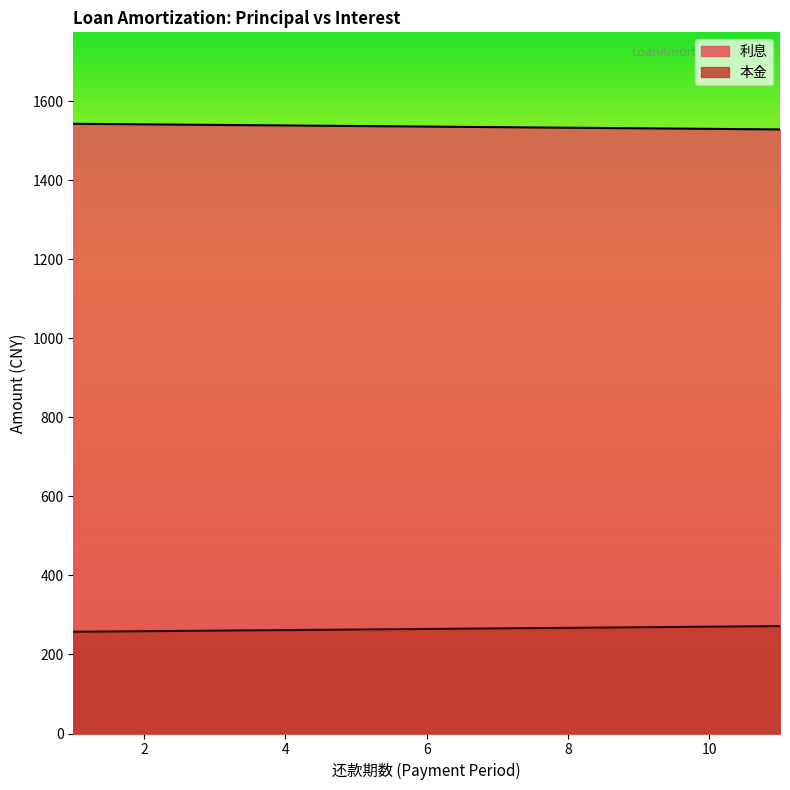

True or false: 利息 and 本金 cross at least once.

False